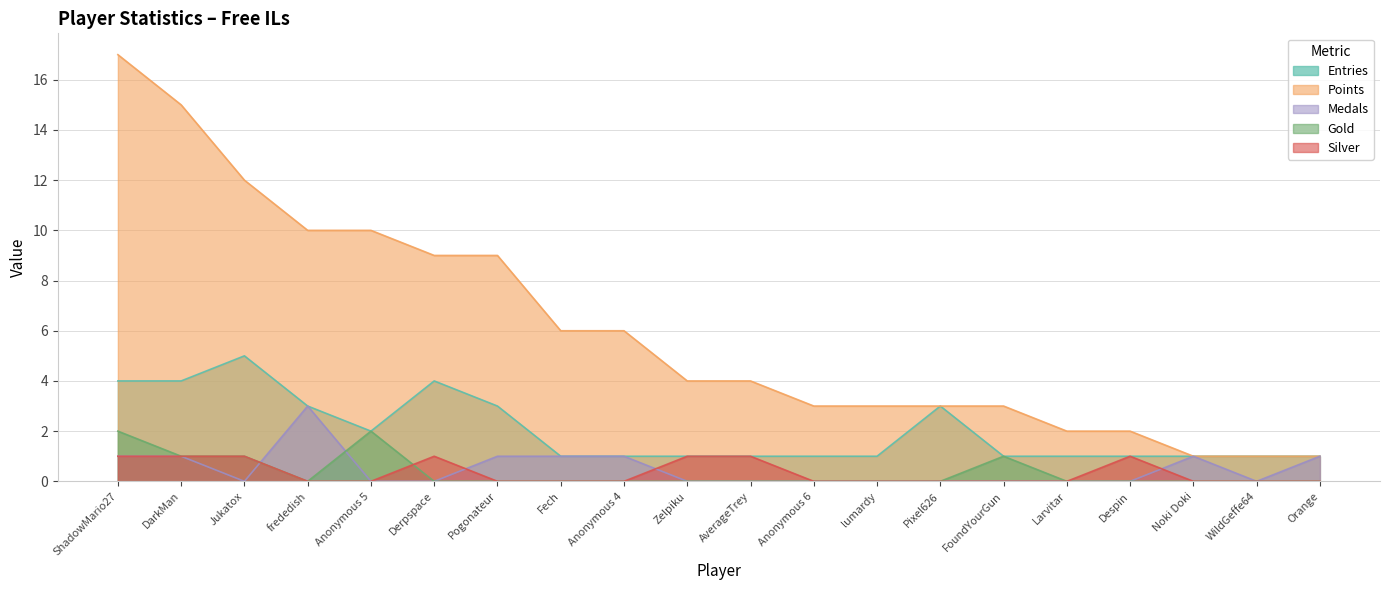

List the labels in order of Points value, largest first.

ShadowMario27, DarkMan, Jukatox, frededish, Anonymous 5, Derpspace, Pogonateur, Fech, Anonymous 4, Zelpiku, AverageTrey, Anonymous 6, lumardy, Pixel626, FoundYourGun, Larvitar, Despin, Noki Doki, WildGeffe64, Orange